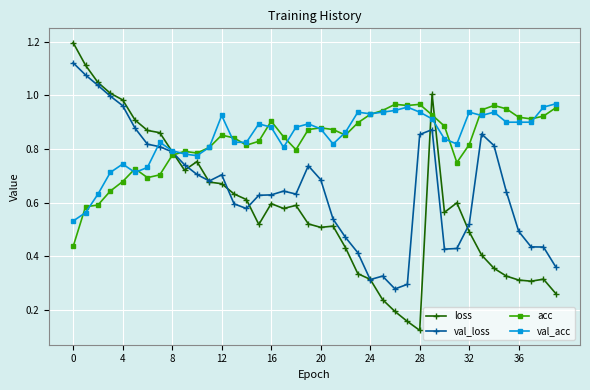

At how many categories does at least one series exceed 0?

40